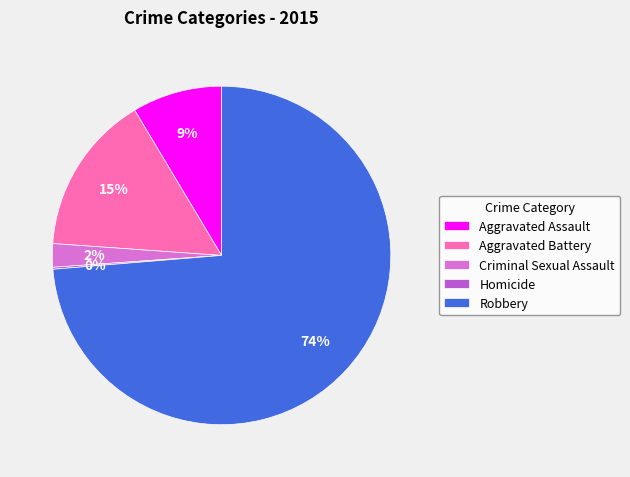

To the nearest percent, what is the difference between the largest and smallest slice percentages?

74%